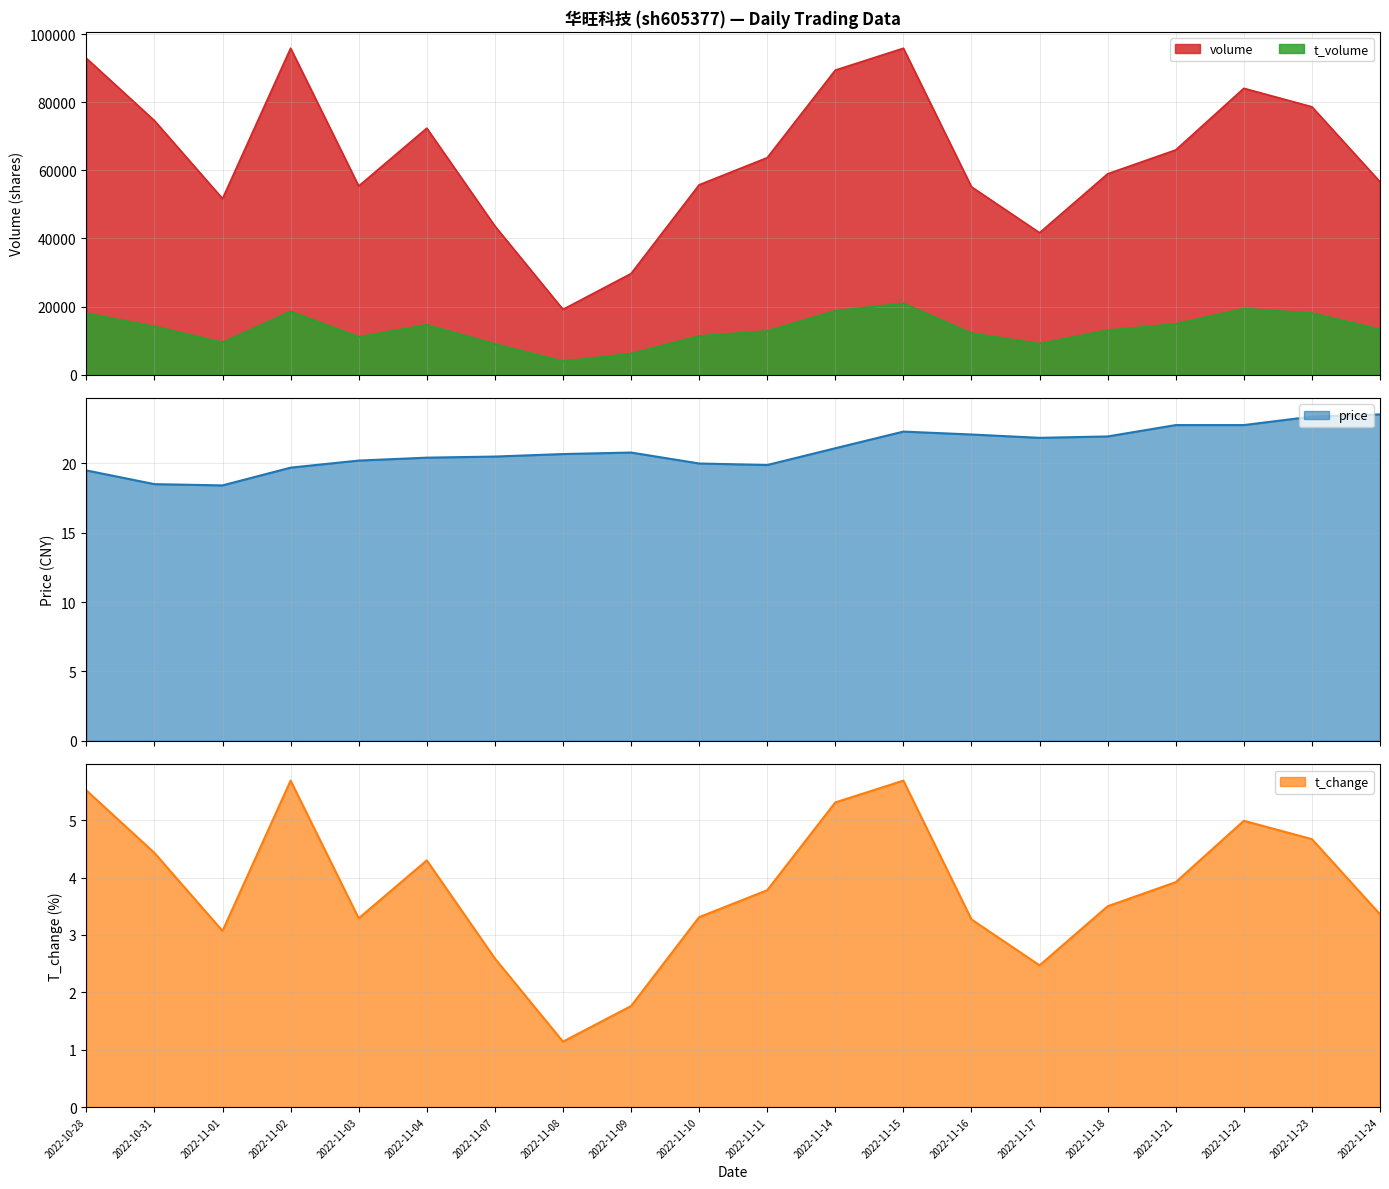

Where does the t_change series first go above 3?

2022-10-28